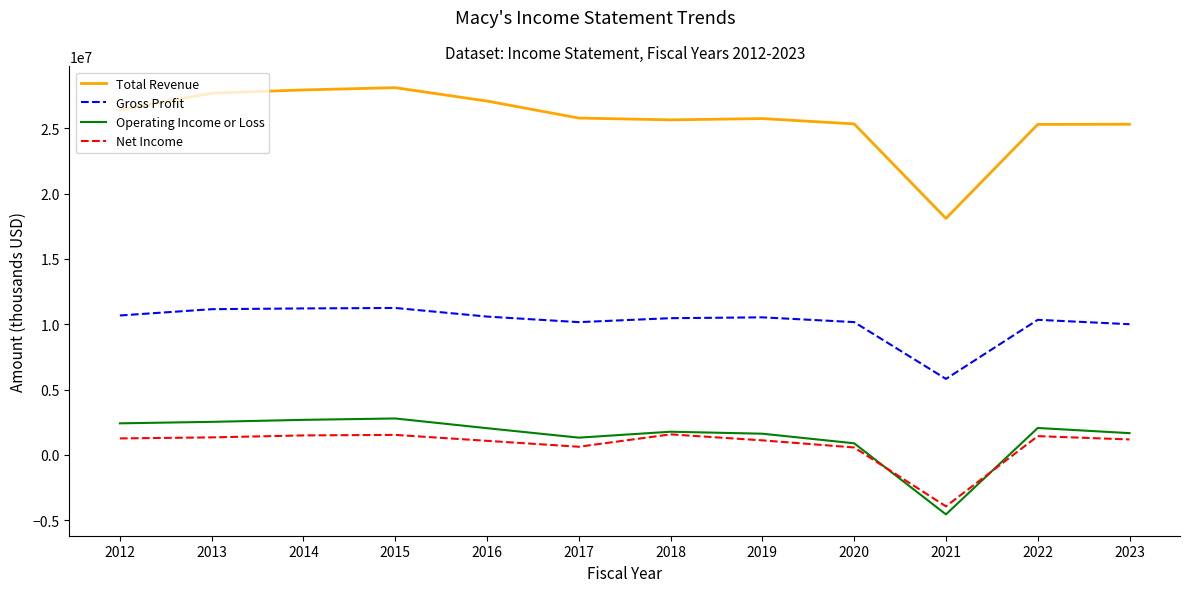

Which series has the largest total across all categories?

Total Revenue